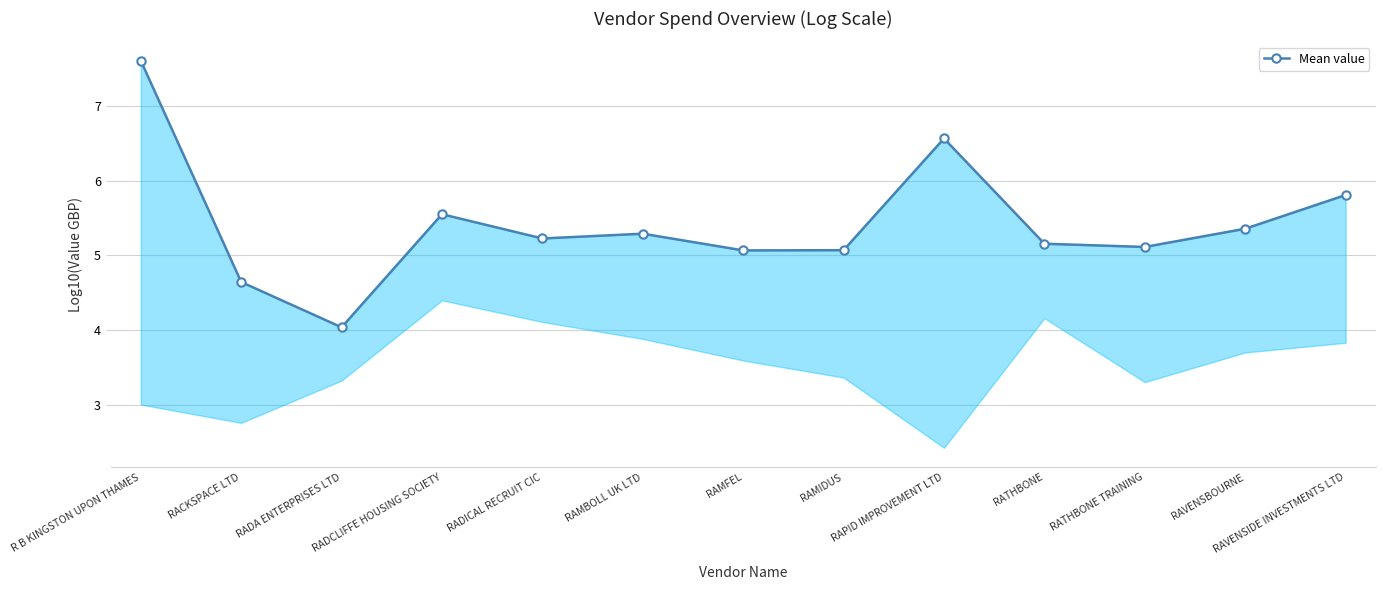

True or false: the data shows 9.6 at RADCLIFFE HOUSING SOCIETY.

False